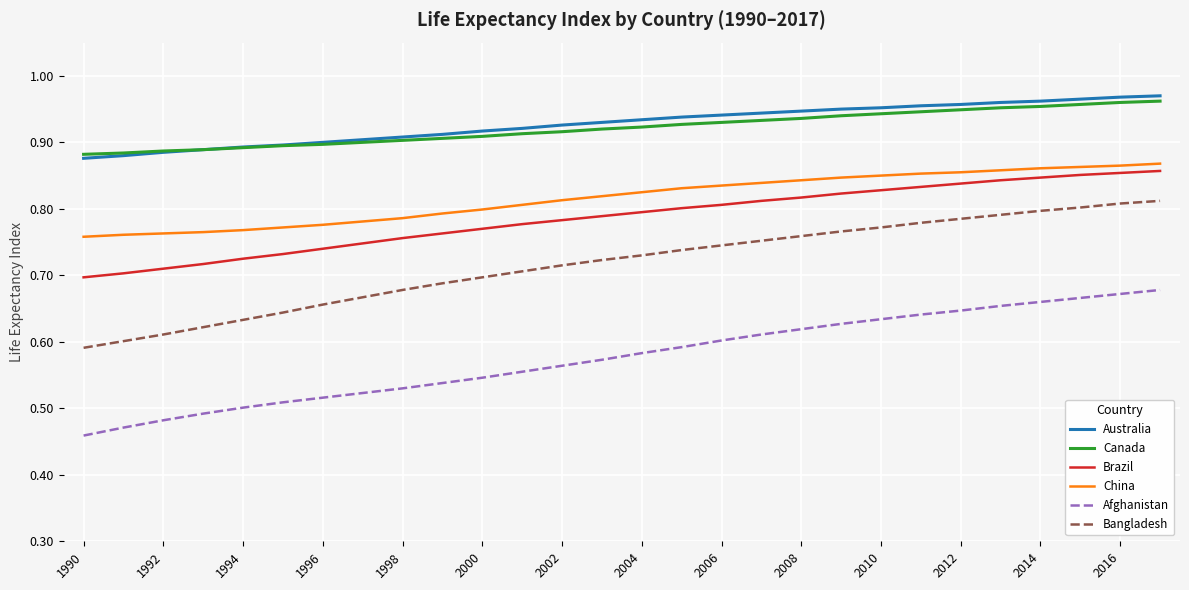

True or false: Canada and Bangladesh cross at least once.

False